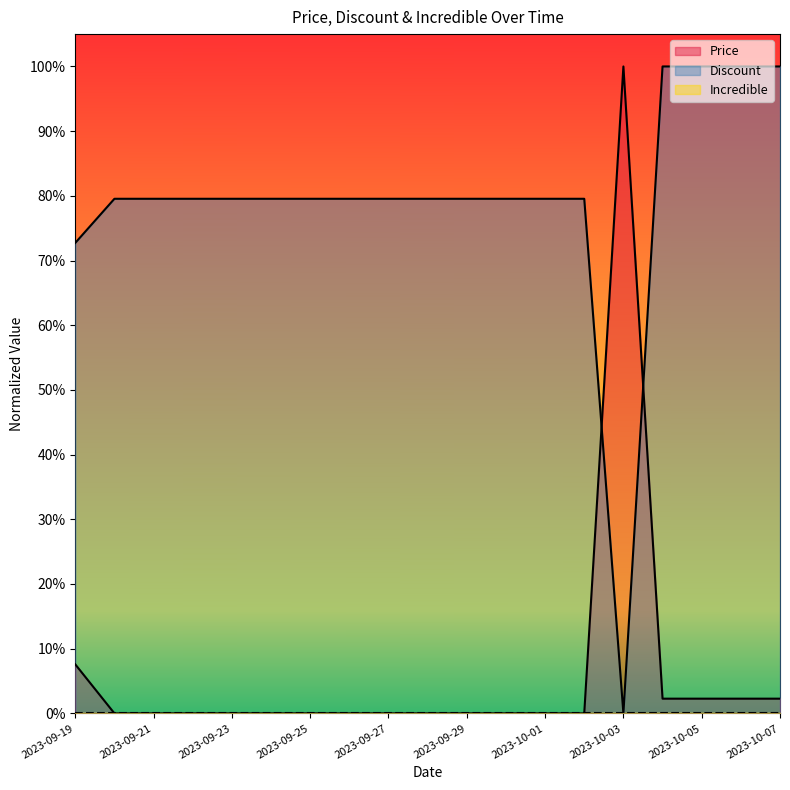

The Discount series shows 0.8 at 2023-09-24. True or false?

True